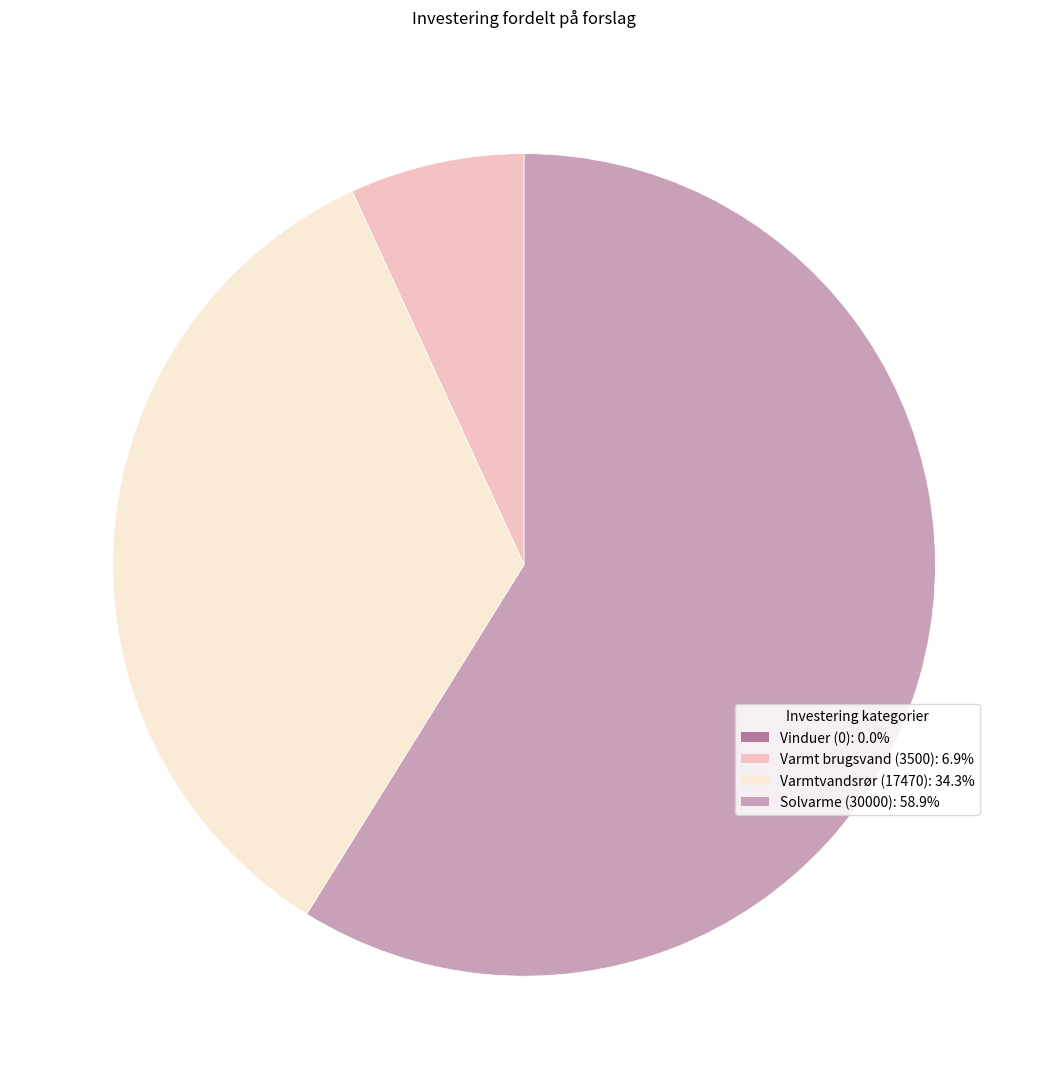

True or false: Varmtvandsrør (17470) accounts for 42% of the total.

False